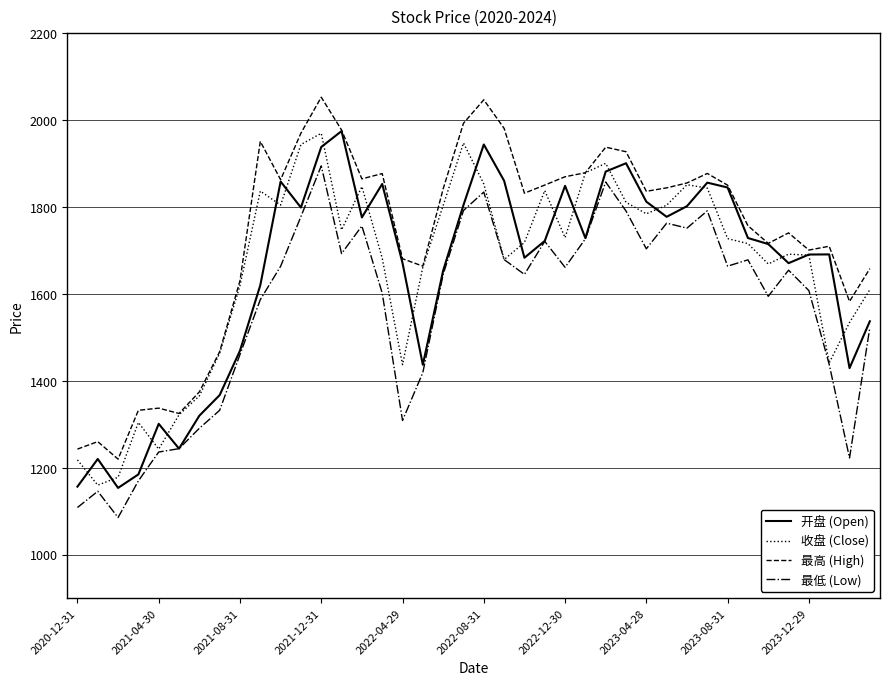

What is the smallest value displayed?

1085.2